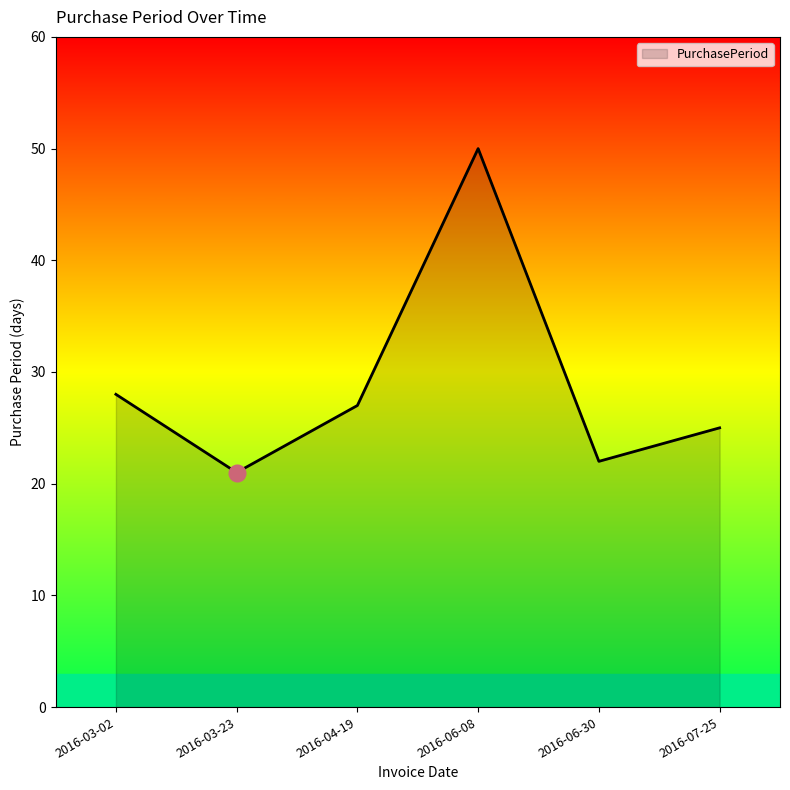

How many categories are shown in the chart?

6